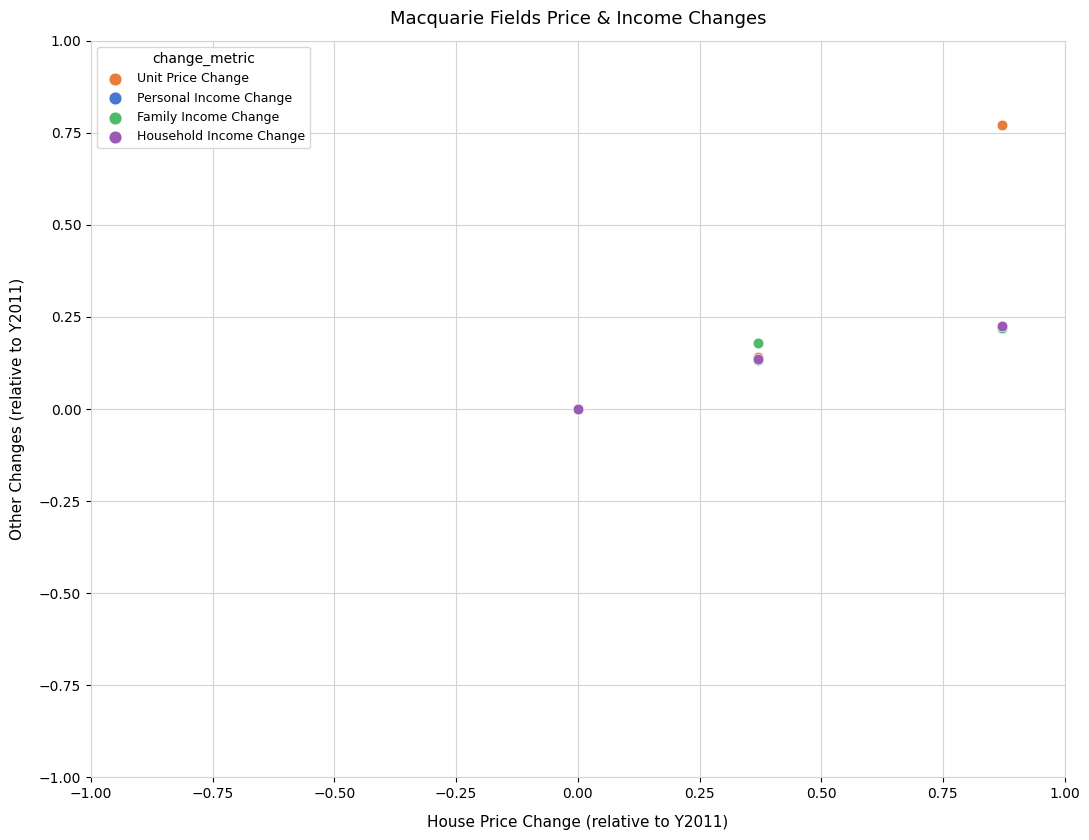

What are all the series names shown in the legend?

Unit Price Change, Personal Income Change, Family Income Change, Household Income Change